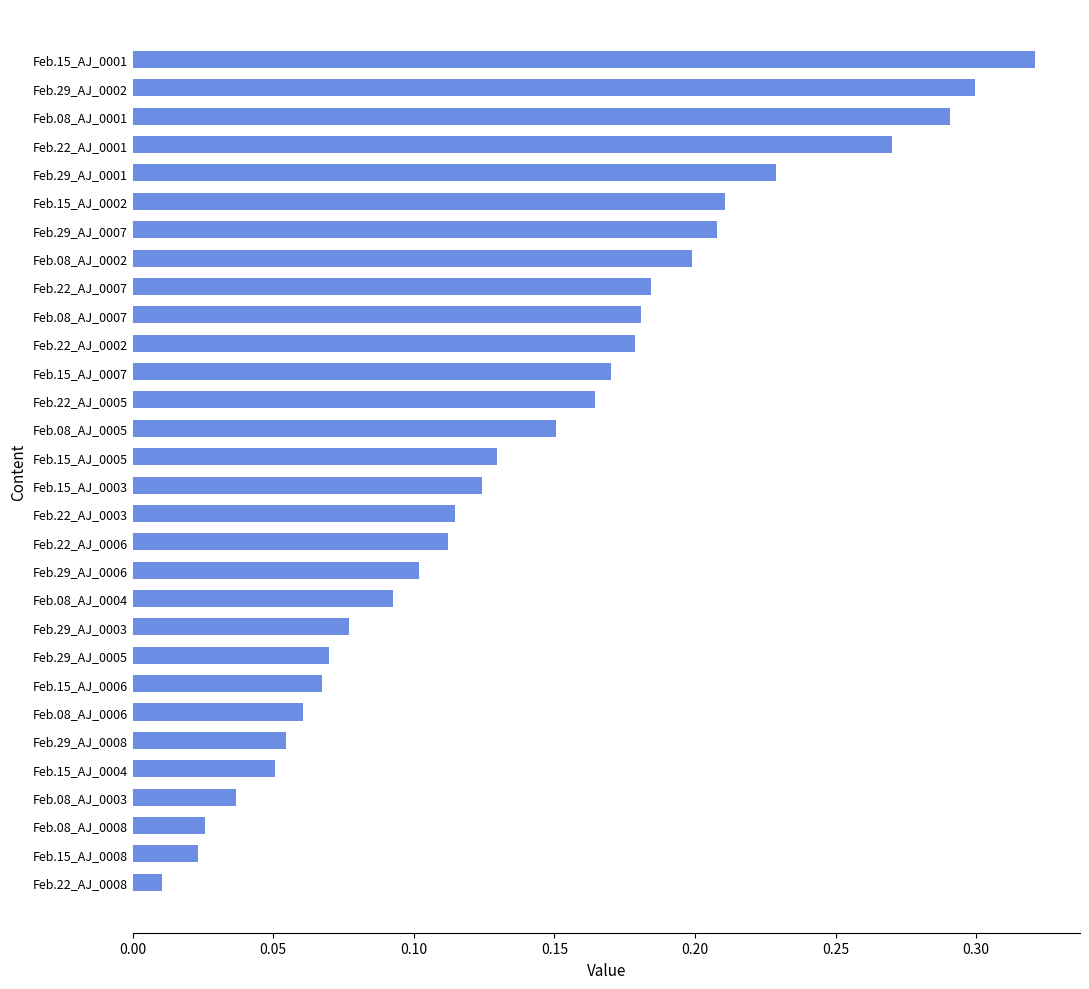

Where is the data nearest to the value 0?

Feb.22_AJ_0008